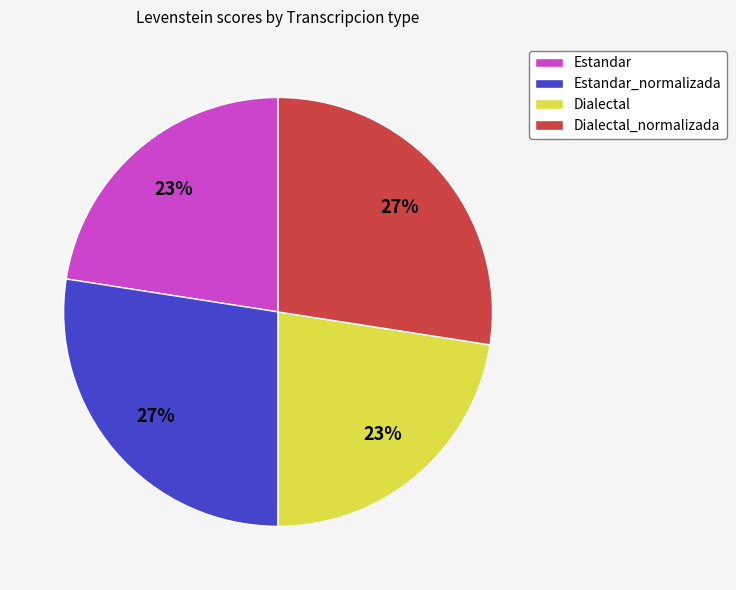

Does Estandar account for over 50% of the chart?

No